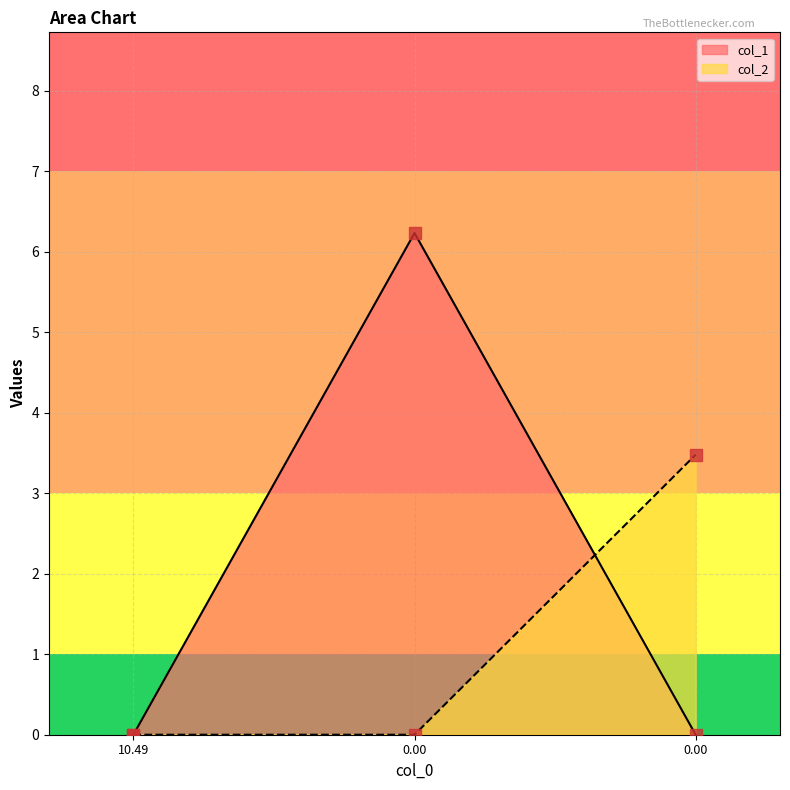

Which series has the largest total across all categories?

col_1